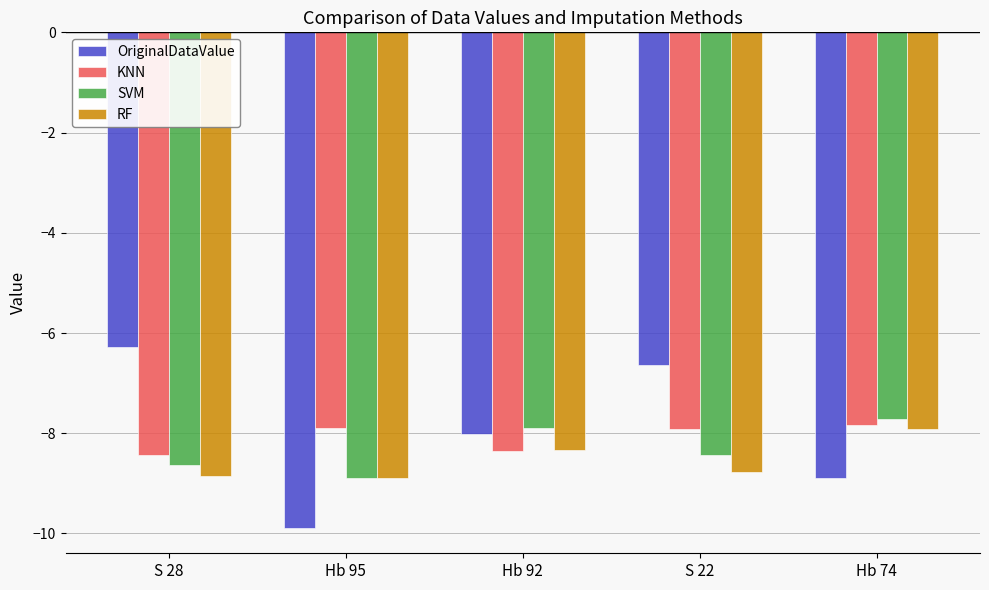

What is the average value of the RF series?

-8.6